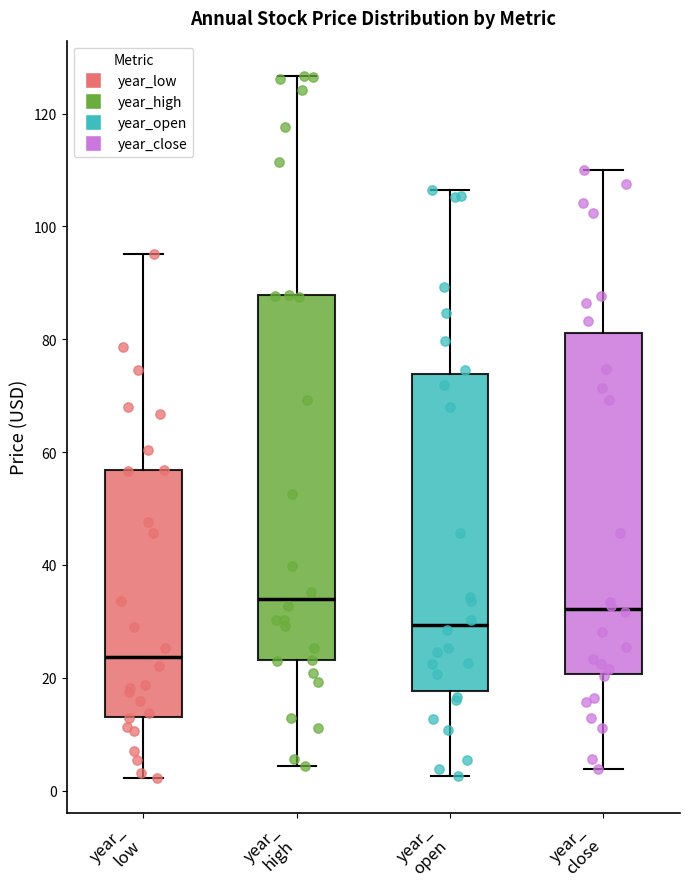

Reading left to right, transcribe this box plot: for each box, give where its median line is, the range the box spans, and where its two whiskers end, as read against the y-axis. The values are not printed on the chart, so give them approximately, as read against the axis.

year_ low: median 24, box 14 to 56, whiskers 2 to 96
year_ high: median 34, box 24 to 88, whiskers 4 to 126
year_ open: median 30, box 18 to 74, whiskers 2 to 106
year_ close: median 32, box 20 to 82, whiskers 4 to 110